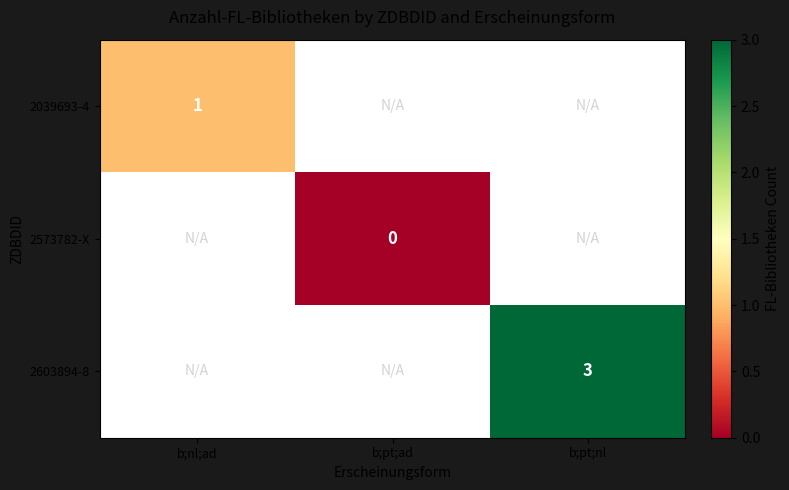

True or false: 2603894-8 has a value of 1 at b;pt;nl.

False